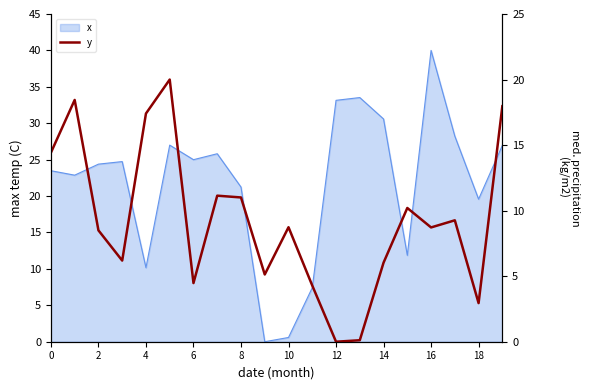

True or false: x has a value of 13.5 at 4.

False